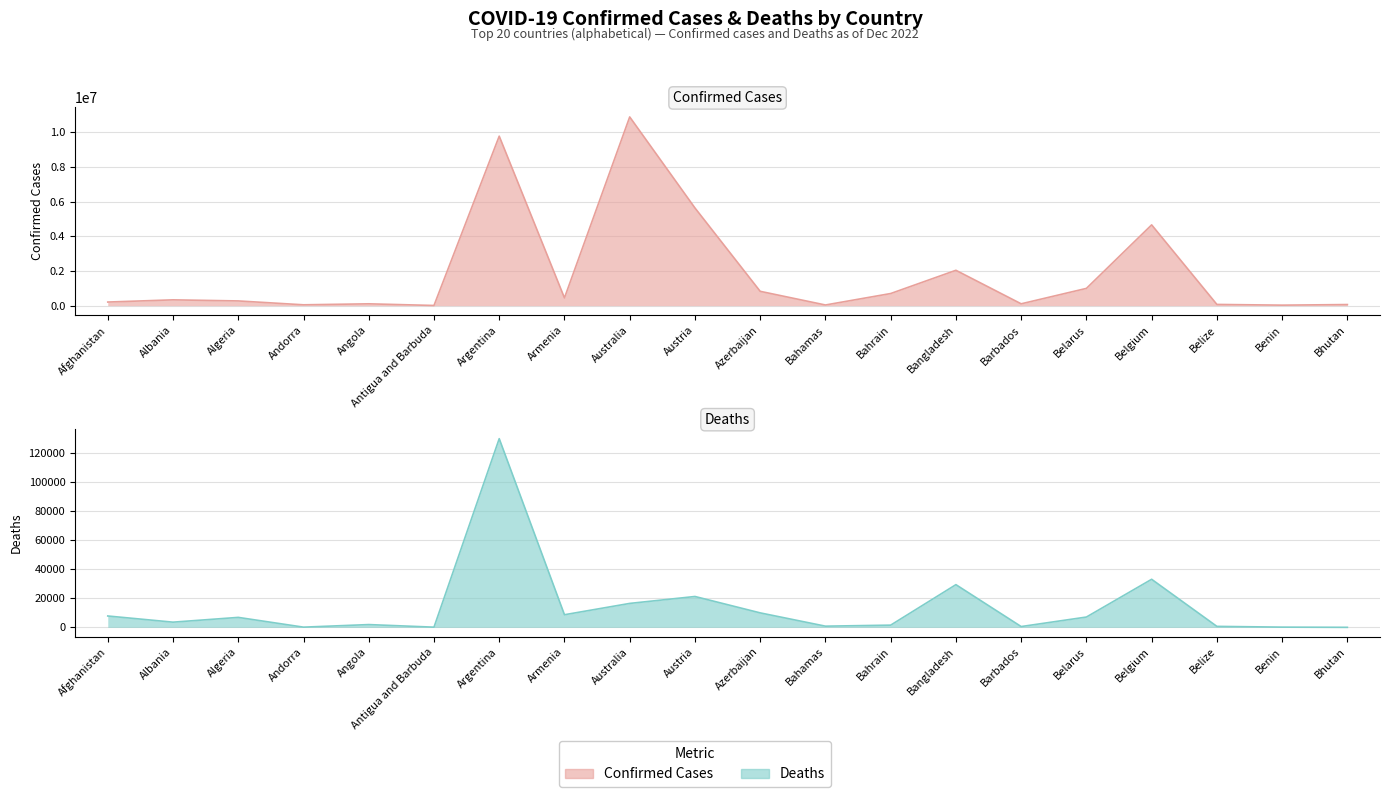

What is the difference between the Deaths values at Belgium and Azerbaijan?

23144